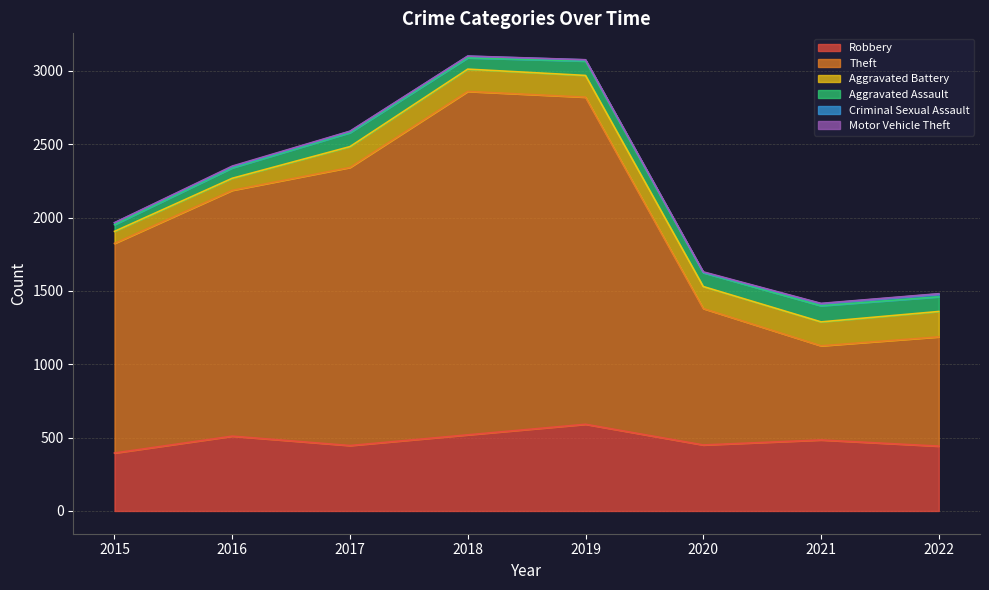

Read the Criminal Sexual Assault value at 2019, to the nearest 10.

10